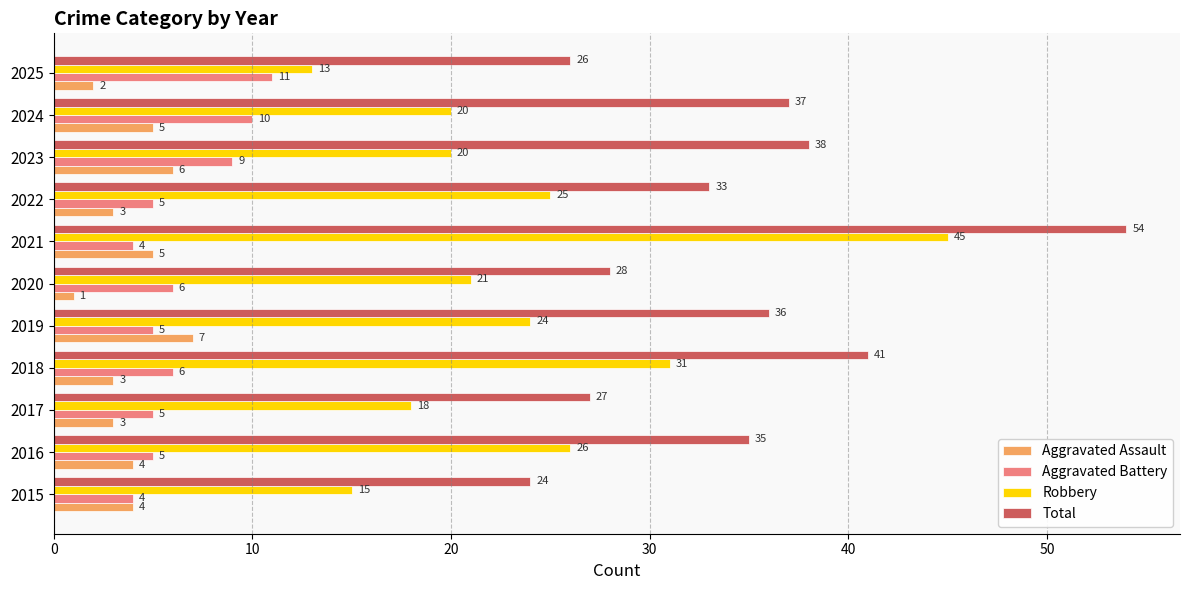

The Total series shows 19 at 2020. True or false?

False